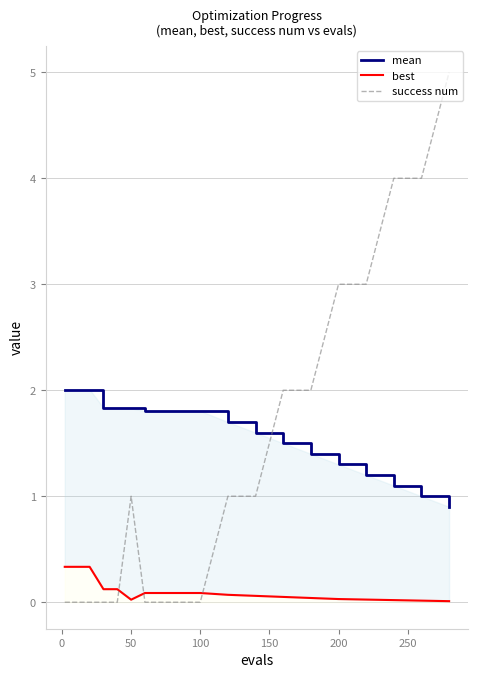

Which series ends up on top after the final intersection of best and success num?

success num